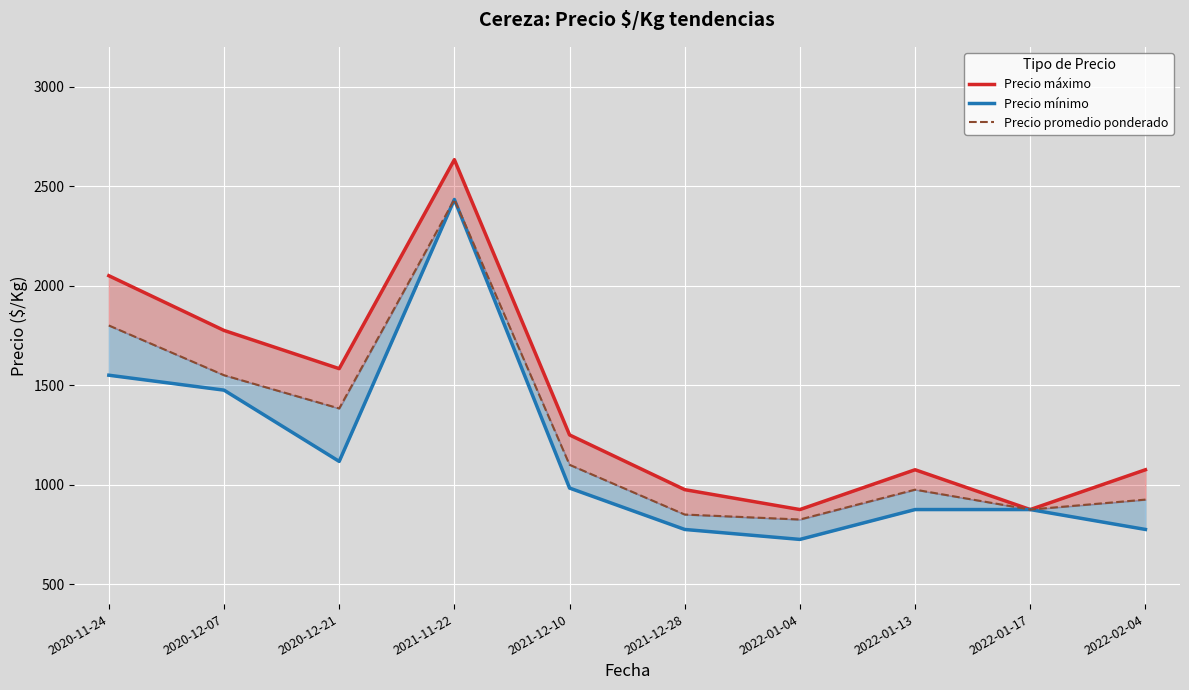

Which category has the lowest value across all series?

2022-01-04